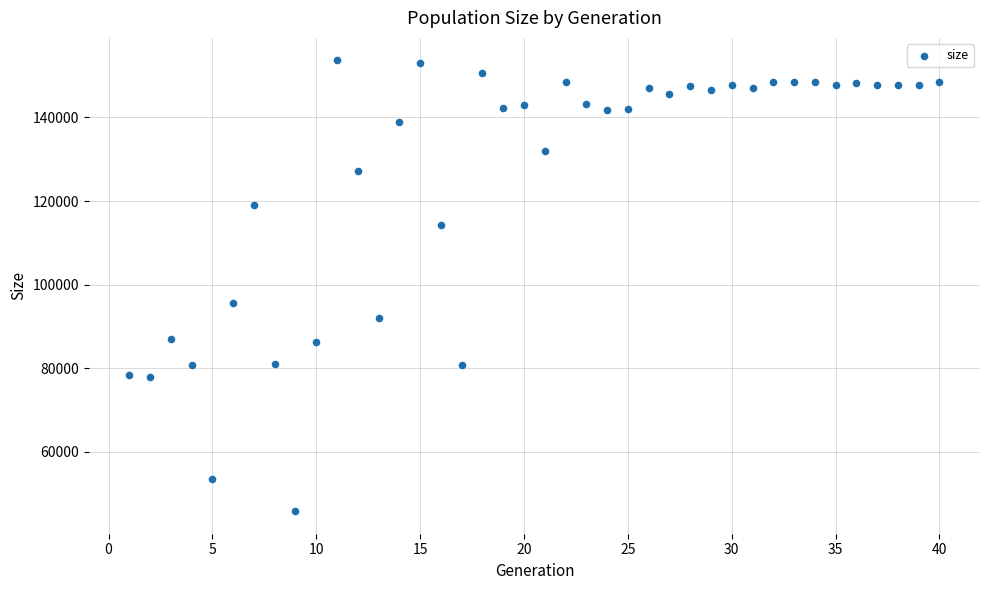

What is the range of X values (max minus min)?

39